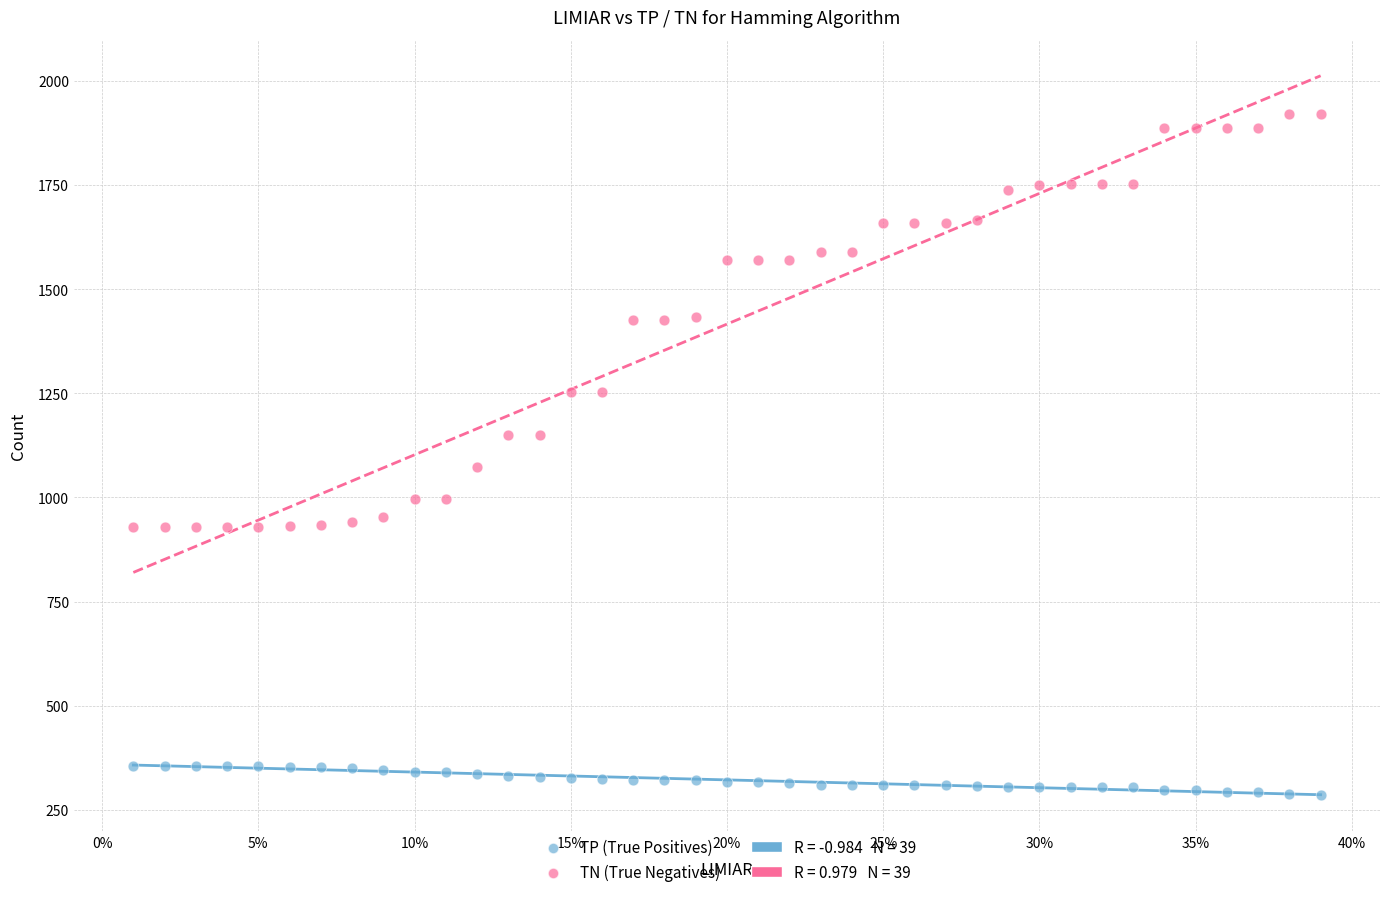

Which series contains the highest Y value?

TN (True Negatives)